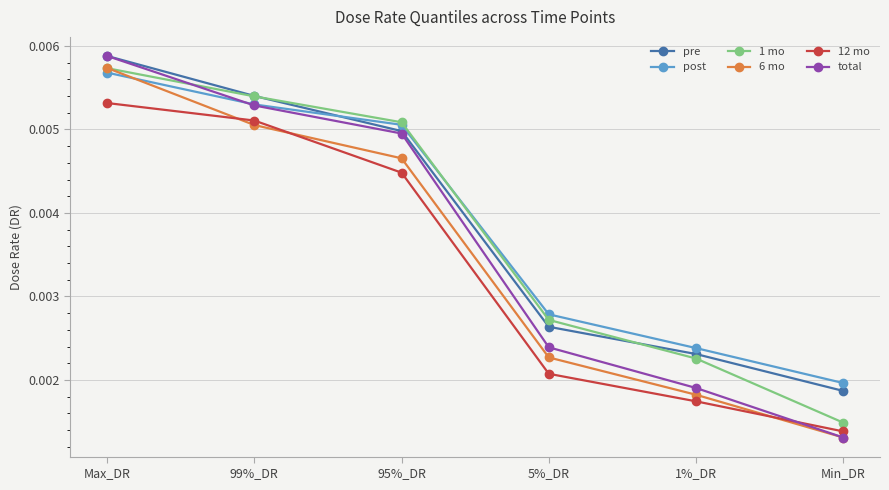

Is this an area chart (filled region under the line)?

No